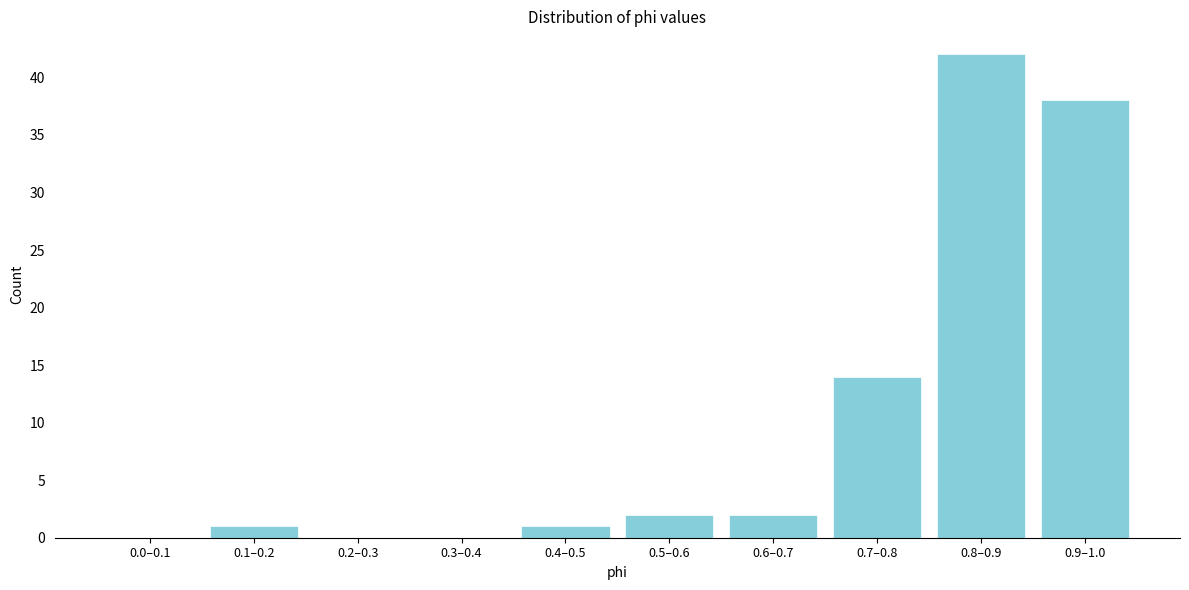

Reading left to right, list all the values displayed in this chart.

0.0–0.1=0	0.1–0.2=1	0.2–0.3=0	0.3–0.4=0	0.4–0.5=1	0.5–0.6=2	0.6–0.7=2	0.7–0.8=14	0.8–0.9=42	0.9–1.0=38